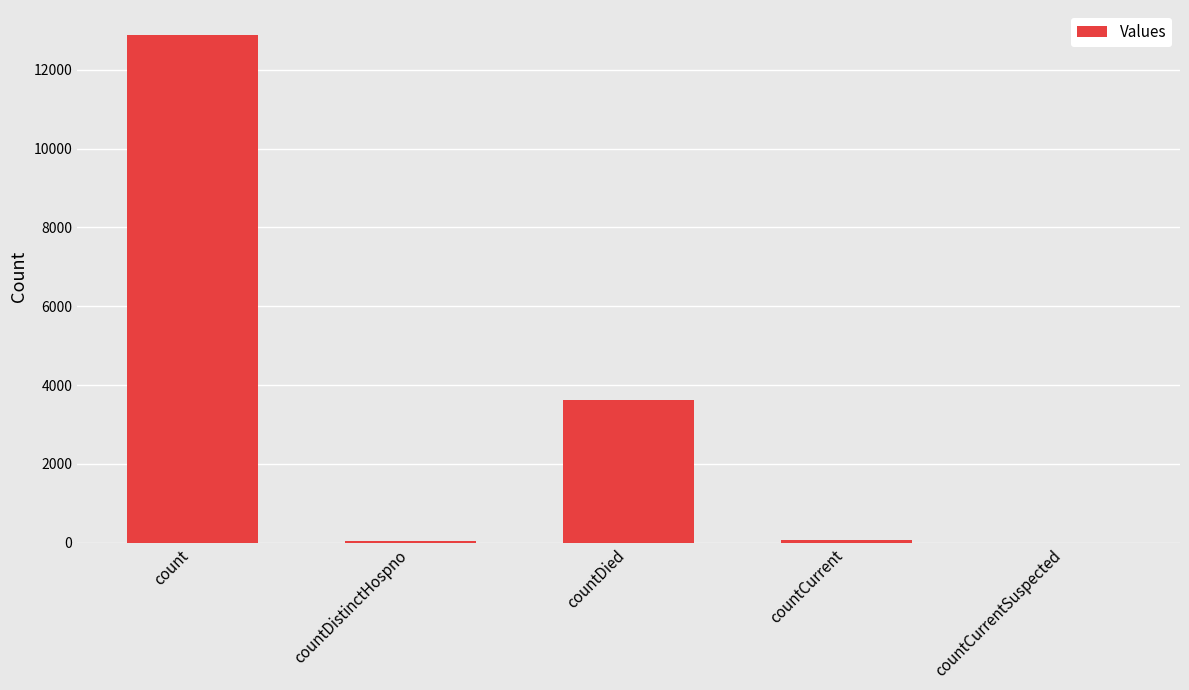

Between count and countCurrent, which is larger?

count